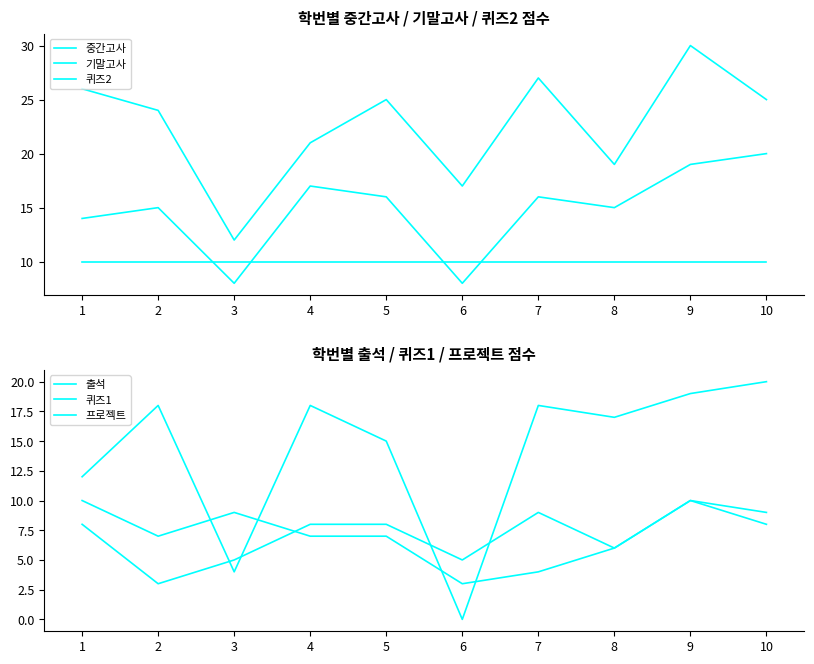

Rank the series by their maximum value, from highest to lowest.

기말고사, 중간고사, 프로젝트, 퀴즈2, 출석, 퀴즈1